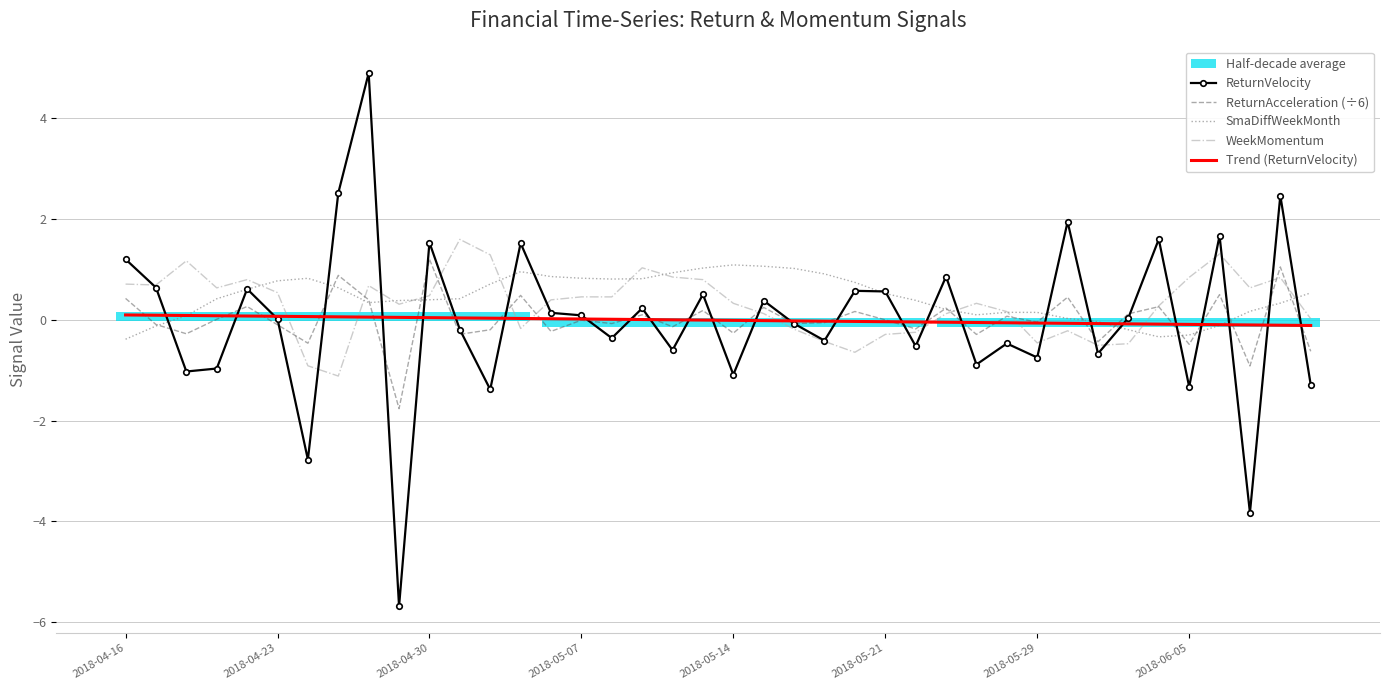

How many negative values does the ReturnAcceleration (÷6) series have?

22